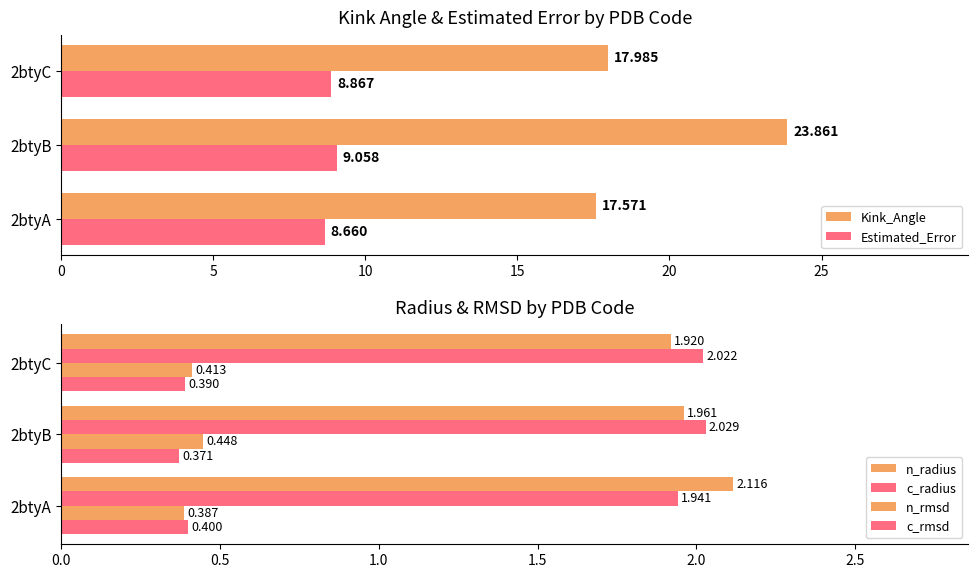

How many categories are shown in the chart?

3